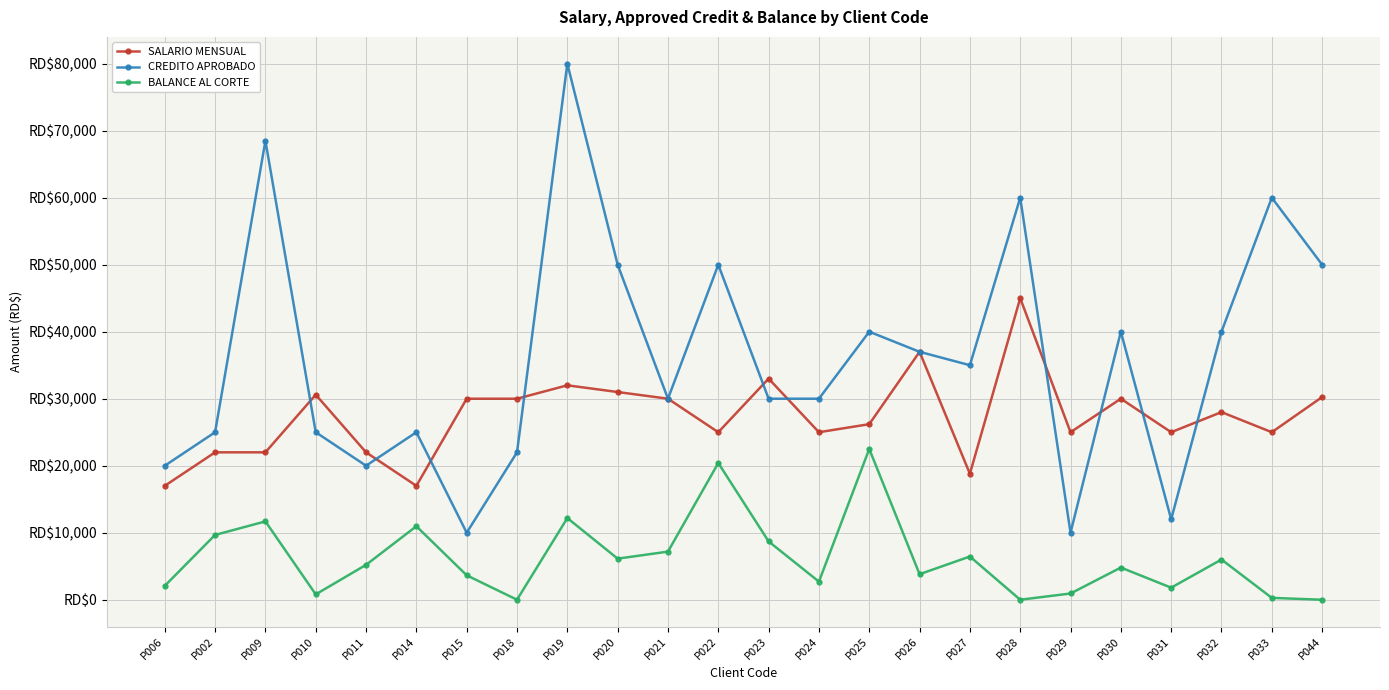

Does the chart display data point markers on the line(s)?

Yes